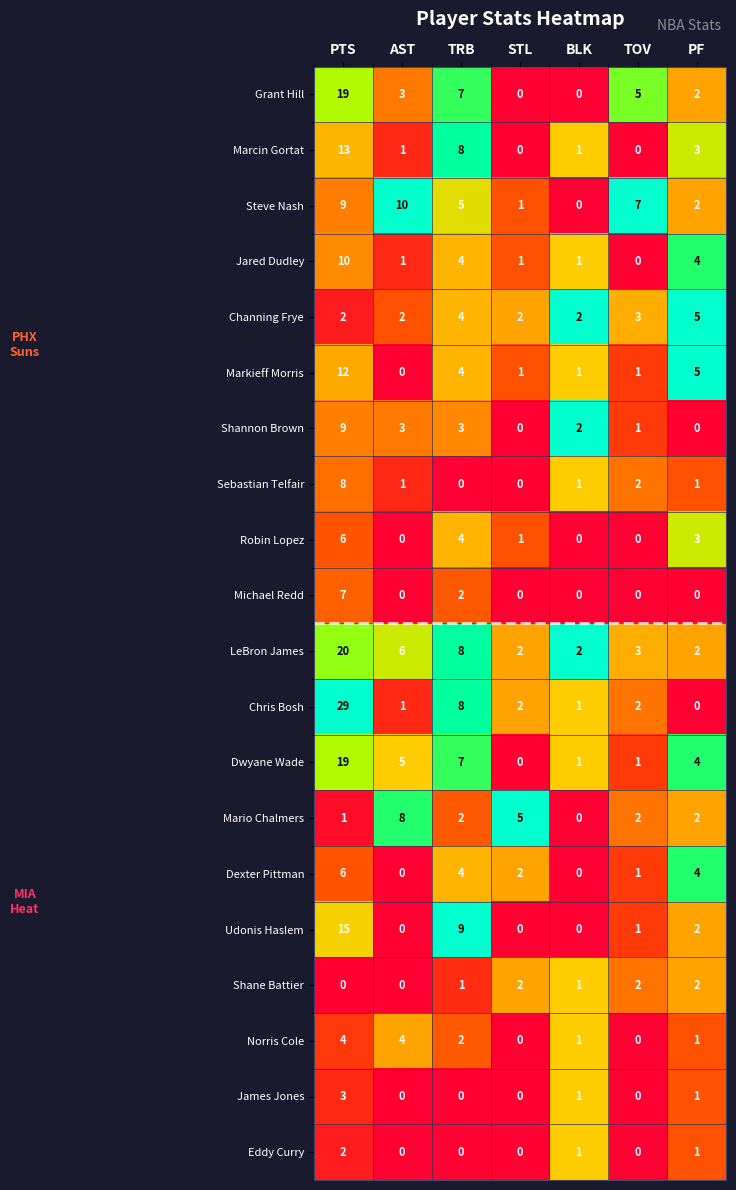

At how many categories does at least one series exceed 0?

7